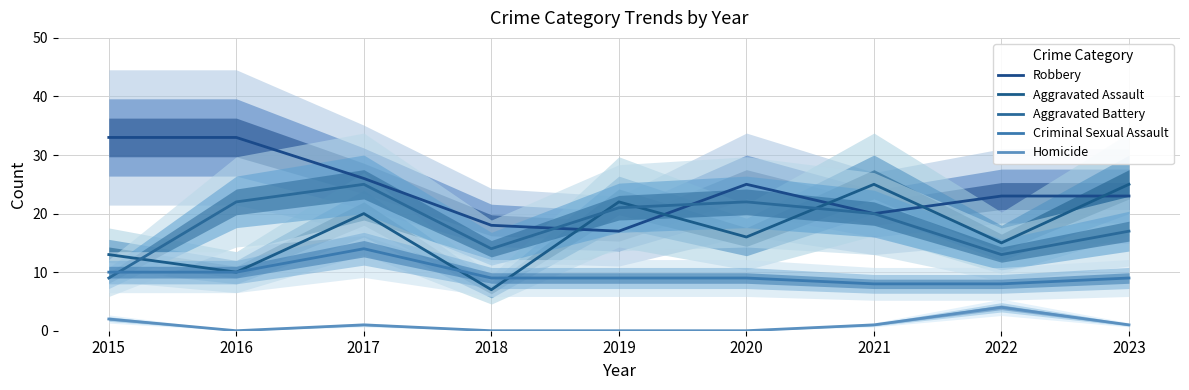

List the series in order of their peak value, highest first.

Robbery, Aggravated Assault, Aggravated Battery, Criminal Sexual Assault, Homicide